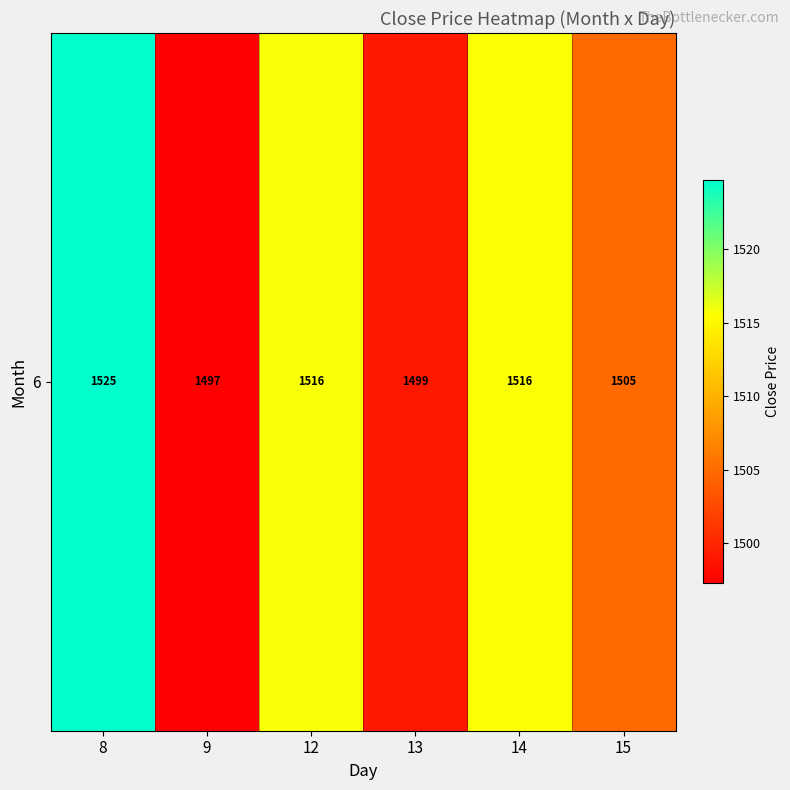

What is the change in value from 13 to 14?

+16.6